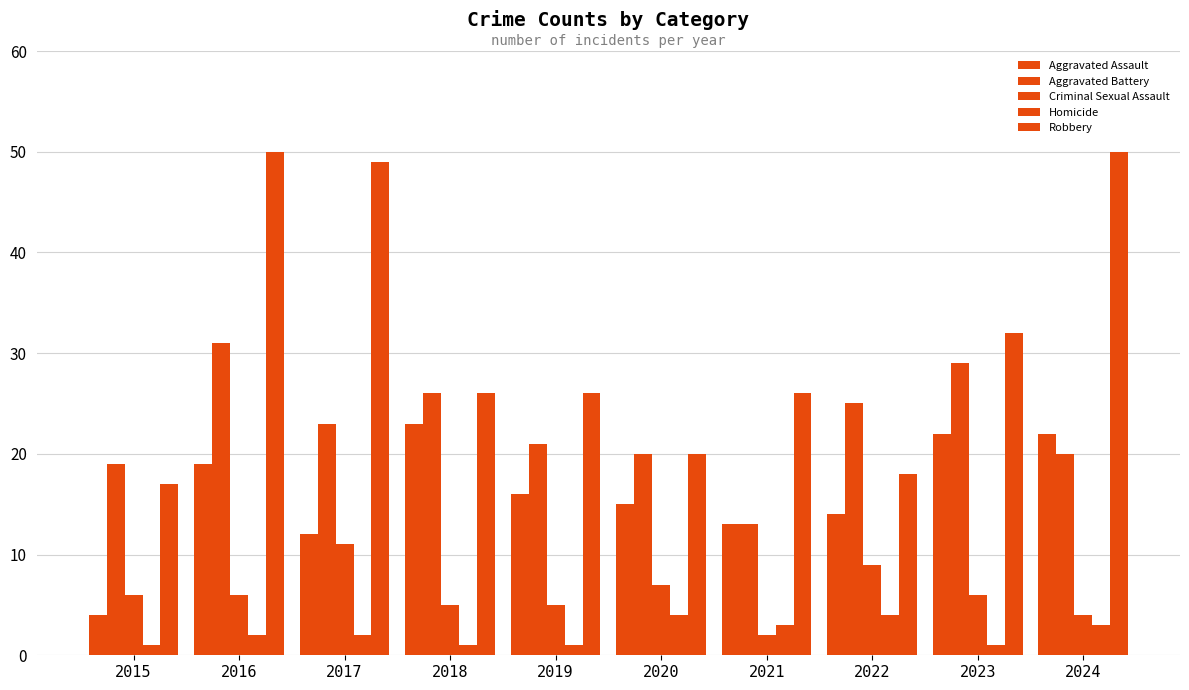

At 2019, list the series in order from largest to smallest.

Robbery, Aggravated Battery, Aggravated Assault, Criminal Sexual Assault, Homicide